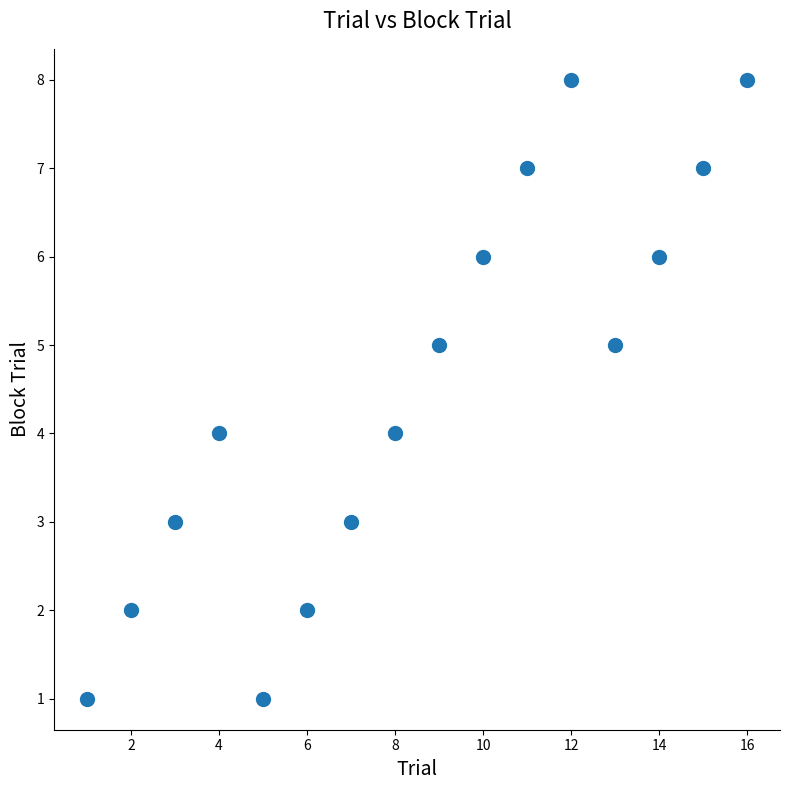

What is the range of Y values (max minus min)?

7